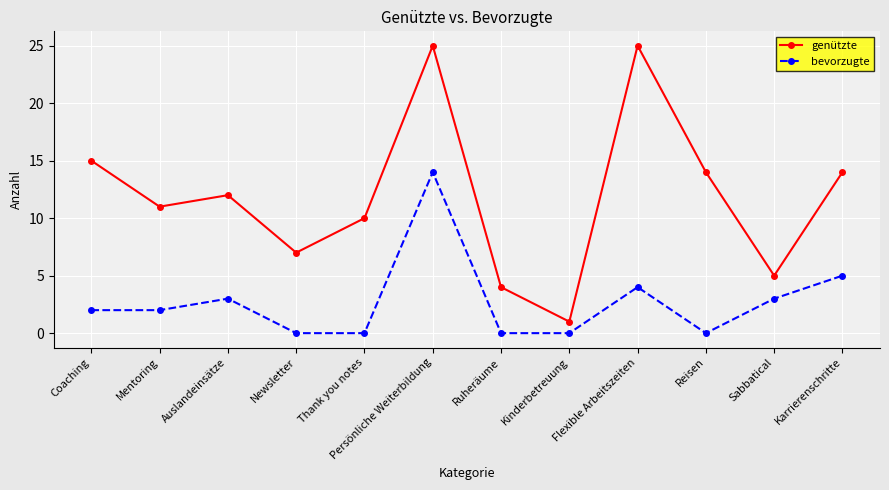

Is the value of genützte at Karrierenschritte greater than the value of bevorzugte at Mentoring?

Yes